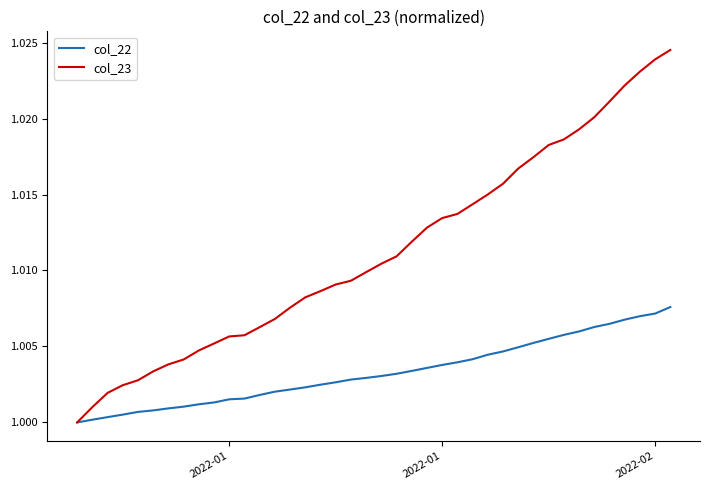

Which series has the largest range (max minus min)?

col_23